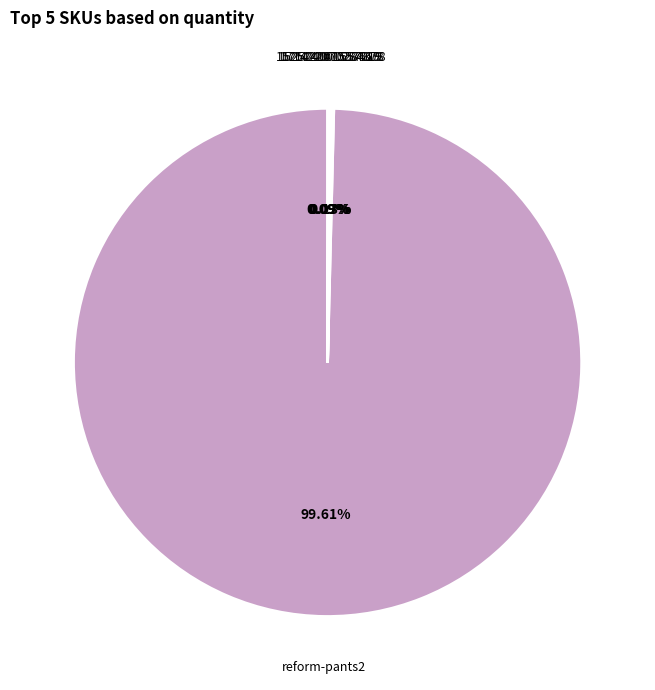

Is there any slice that represents more than half of the pie?

Yes